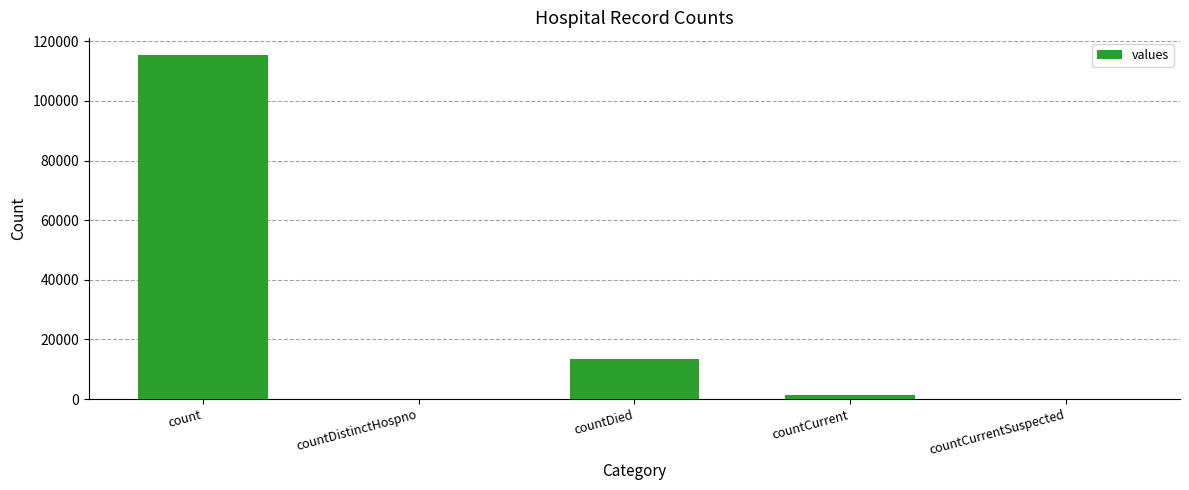

Which label corresponds to the largest value in the chart?

count